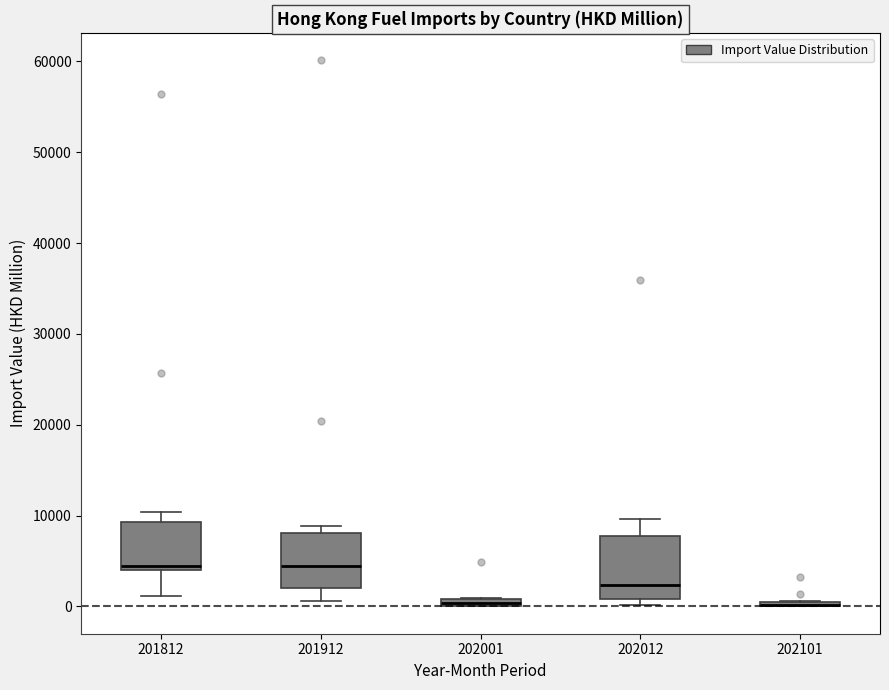

Where is the lower edge of the box at x = 201812 on the y-axis? The values are not printed on the chart, so give them approximately, as read against the axis.

4000